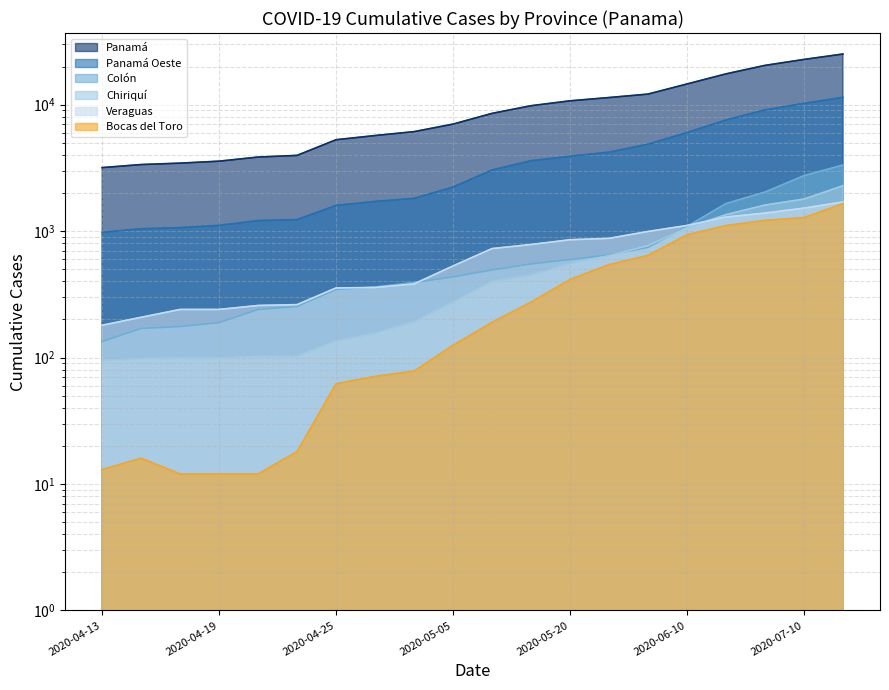

What is the sum of the Chiriquí values at 2020-07-10 and 2020-04-18?

1889